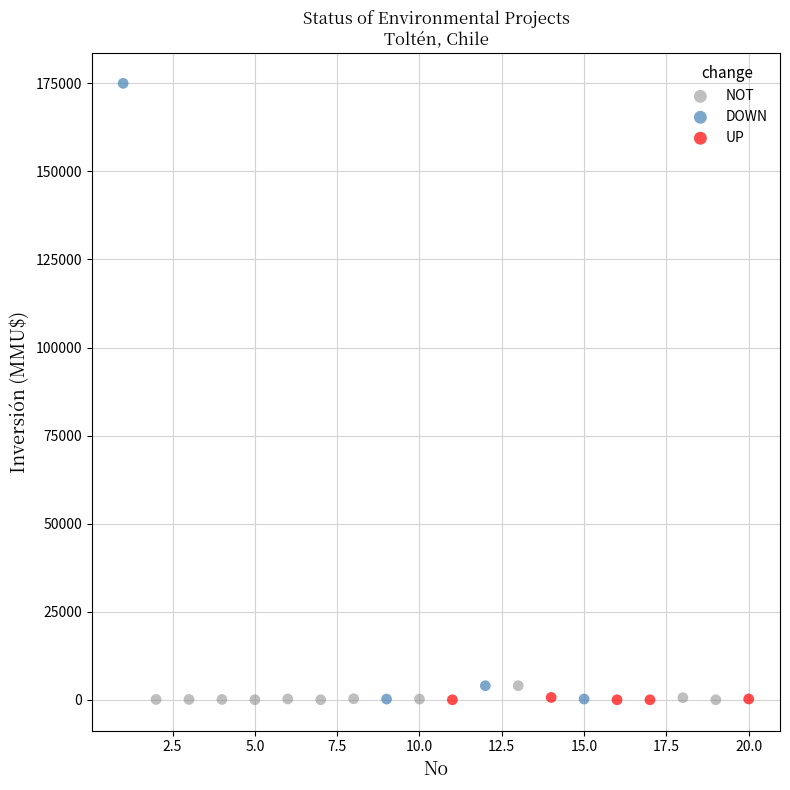

What are all the series names shown in the legend?

NOT, DOWN, UP